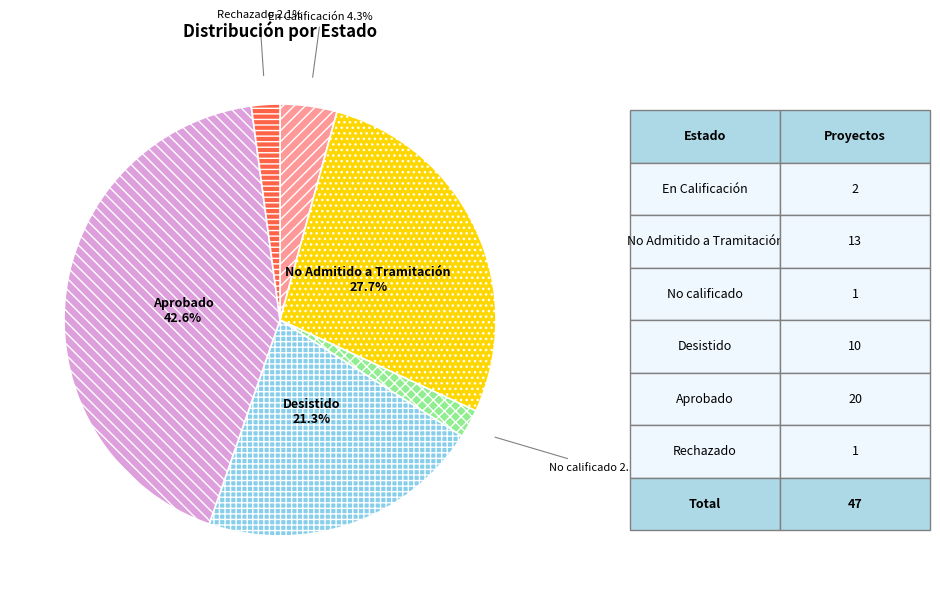

What is the largest slice in the pie chart?

Aprobado